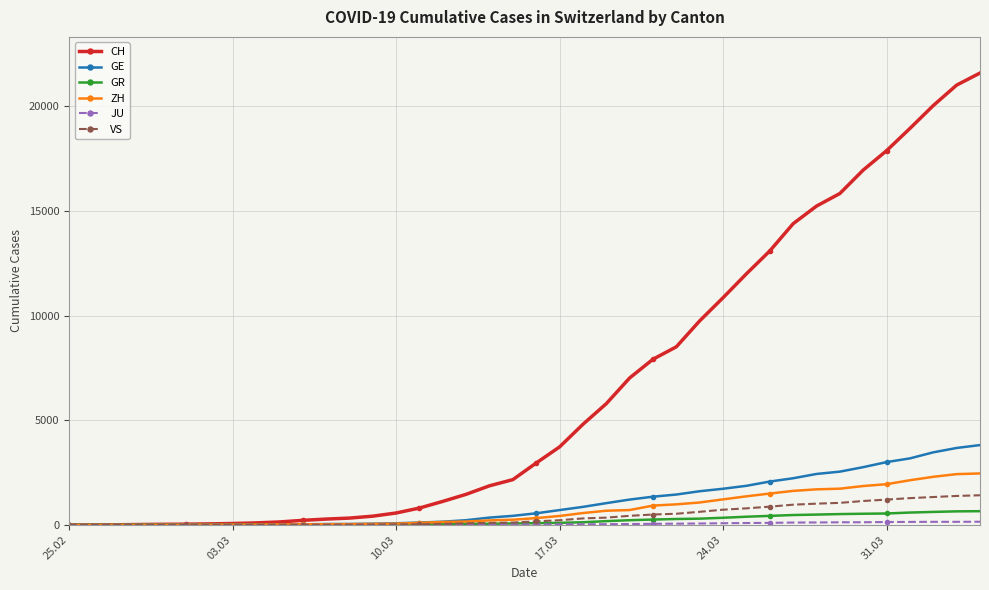

Which series has the largest total across all categories?

CH